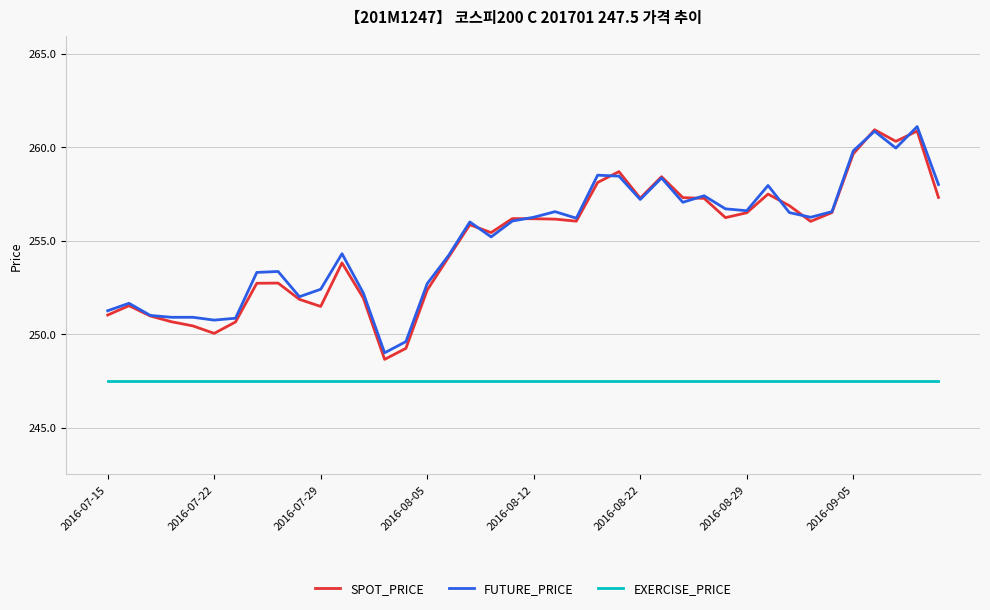

How many series are shown in this chart?

3